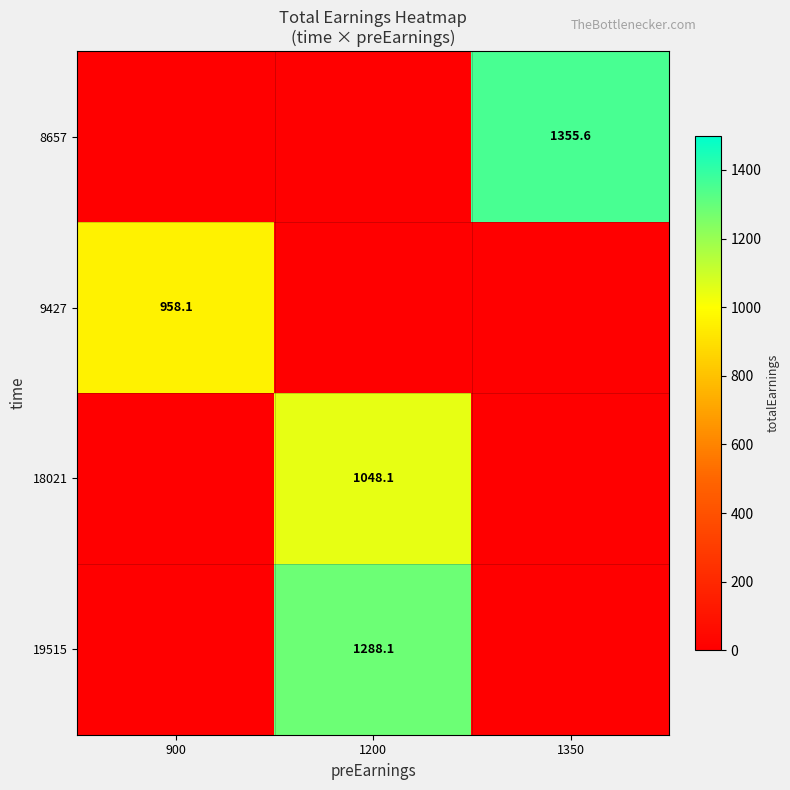

At which category is the sum across all series the highest?

1200